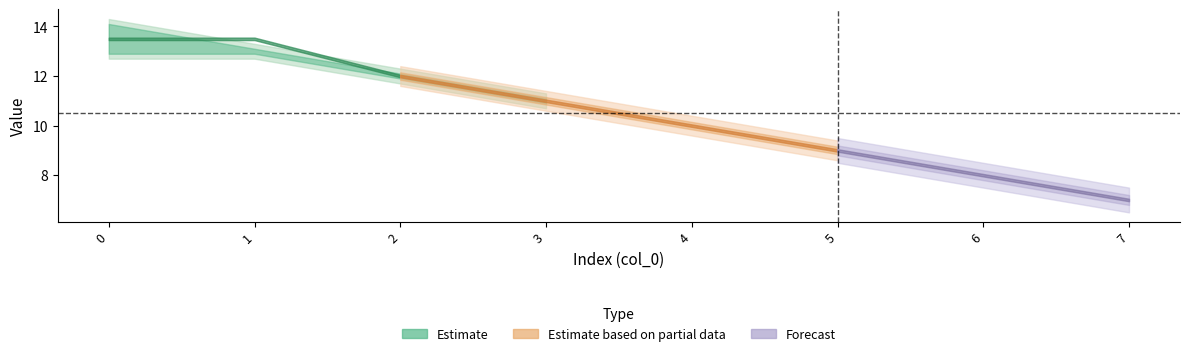

At how many categories does at least one series exceed 13?

2